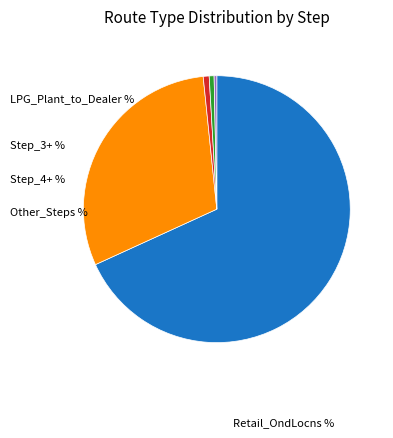

Is there any slice that represents more than half of the pie?

Yes